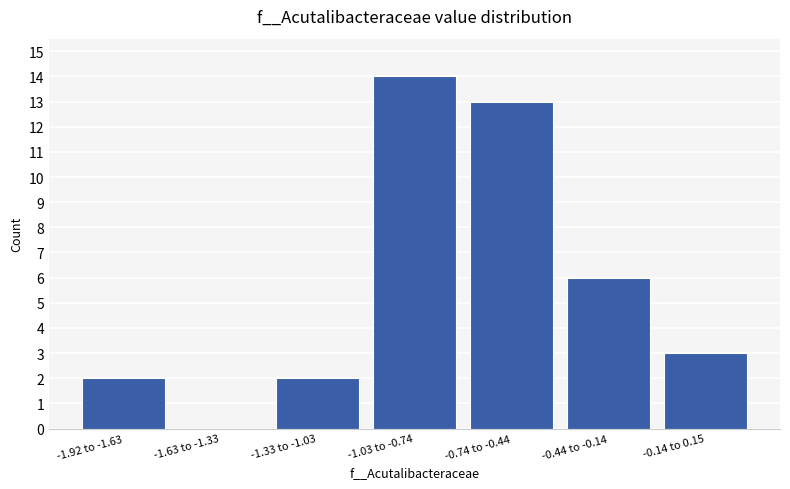

Reading left to right, what are all the values shown in this chart?

-1.92 to -1.63=2	-1.63 to -1.33=0	-1.33 to -1.03=2	-1.03 to -0.74=14	-0.74 to -0.44=13	-0.44 to -0.14=6	-0.14 to 0.15=3